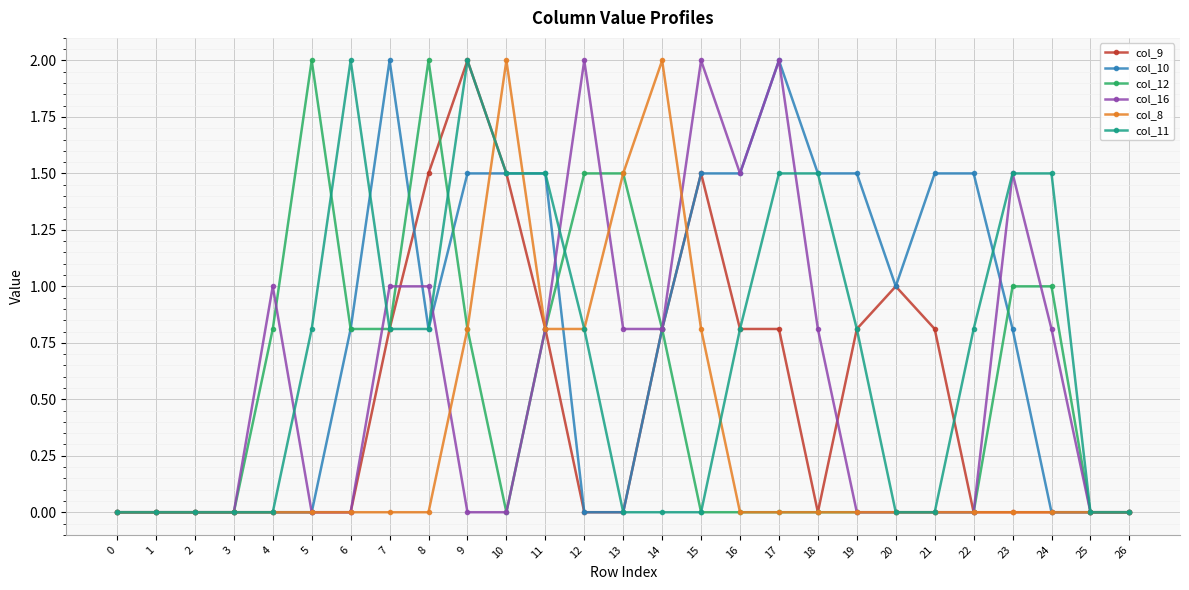

Which series changed the most between 19 and 22?

col_9